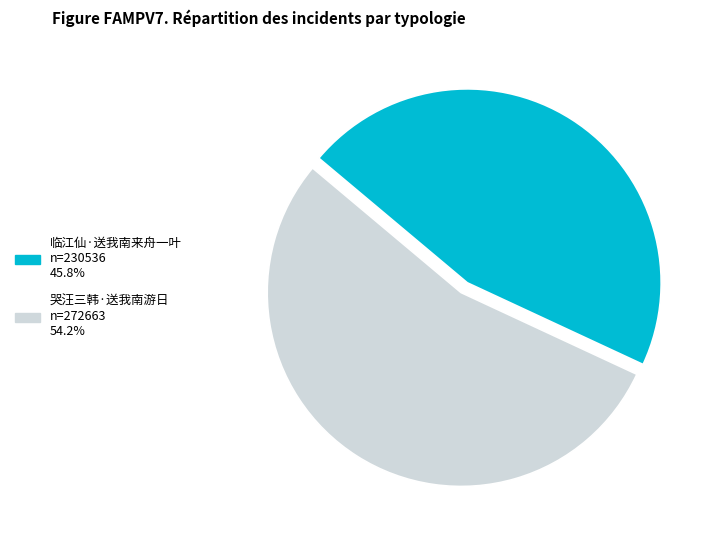

Which slice is the smallest?

临江仙·送我南来舟一叶